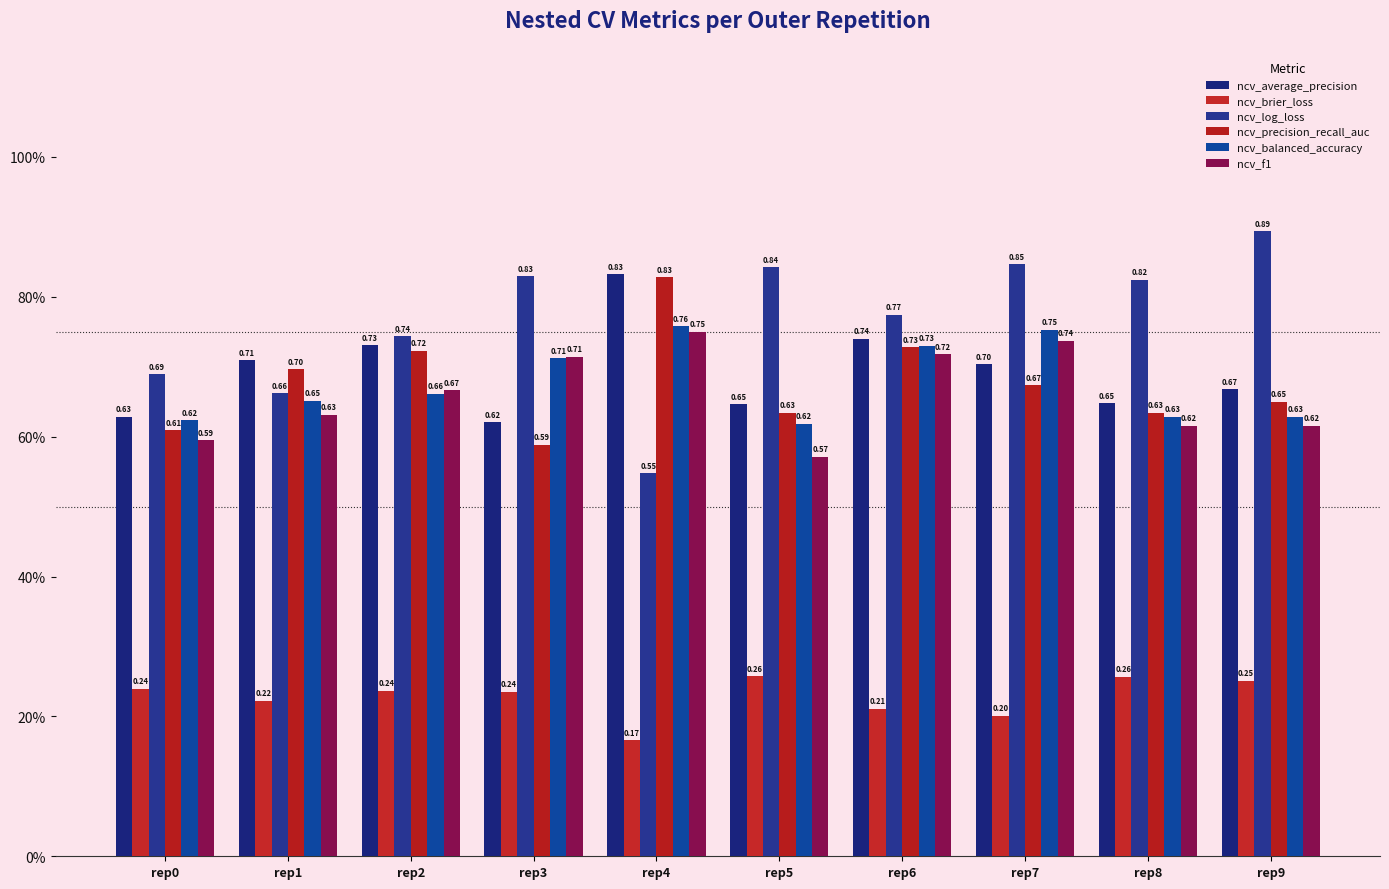

Rank the series at rep5 from lowest to highest value.

ncv_brier_loss, ncv_f1, ncv_balanced_accuracy, ncv_precision_recall_auc, ncv_average_precision, ncv_log_loss